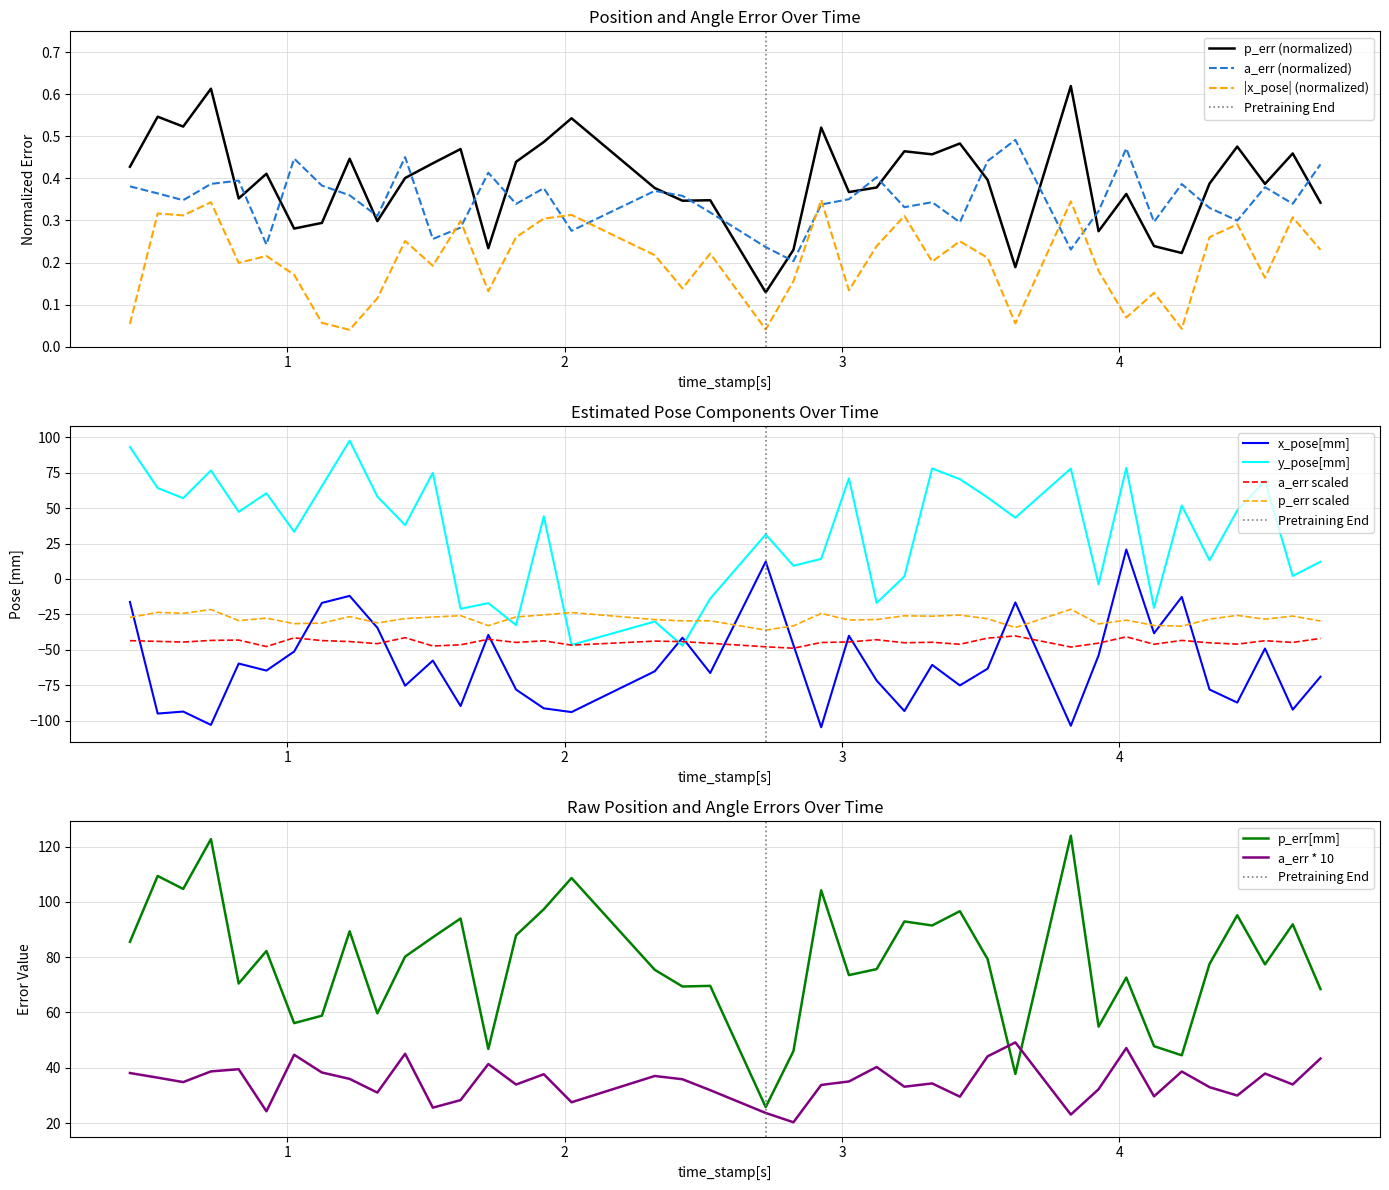

True or false: p_err scaled and a_err scaled intersect in this chart.

False